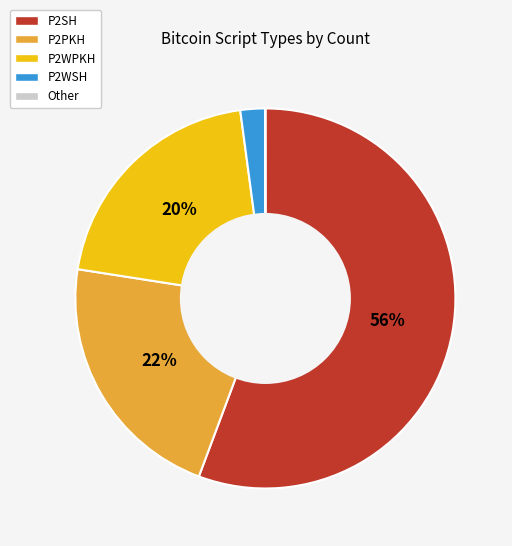

Is there a majority slice in this chart?

Yes